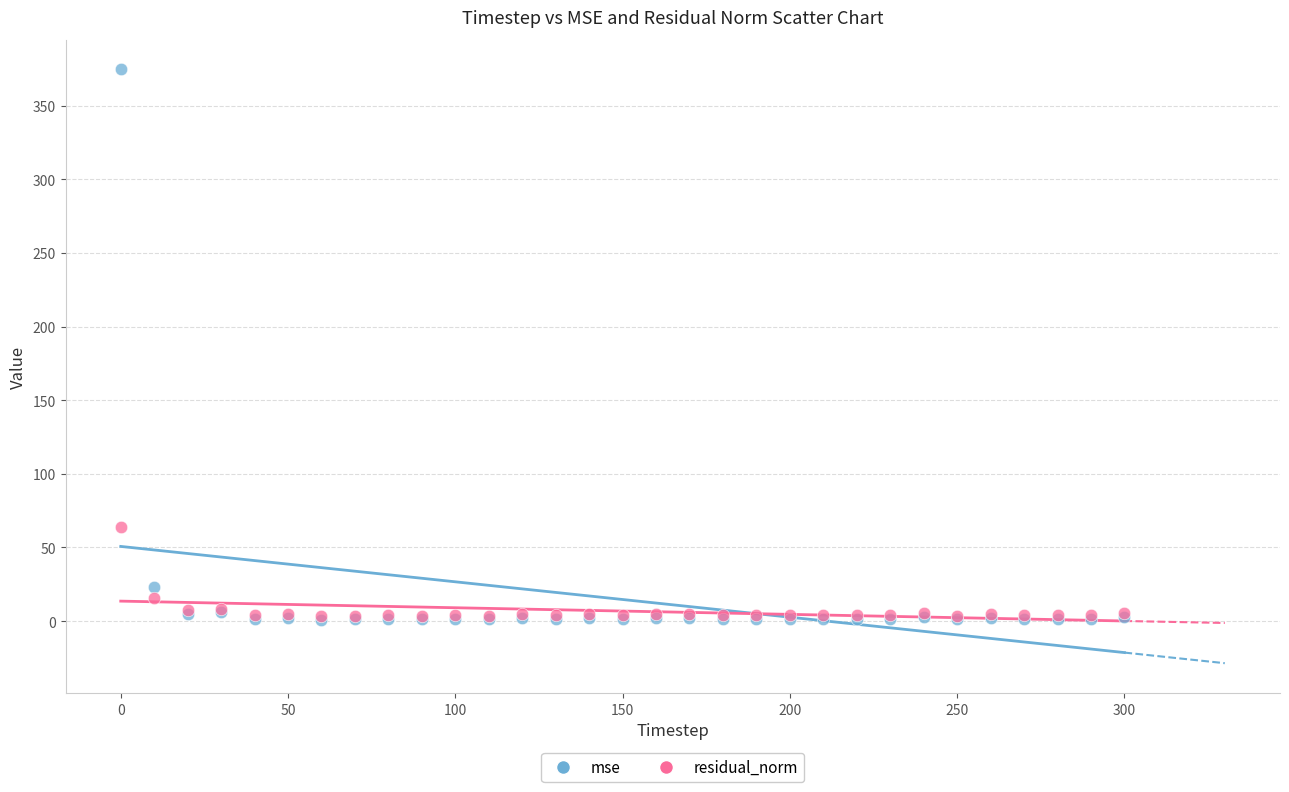

In the residual_norm series, what Y value is closest to 33?

15.9